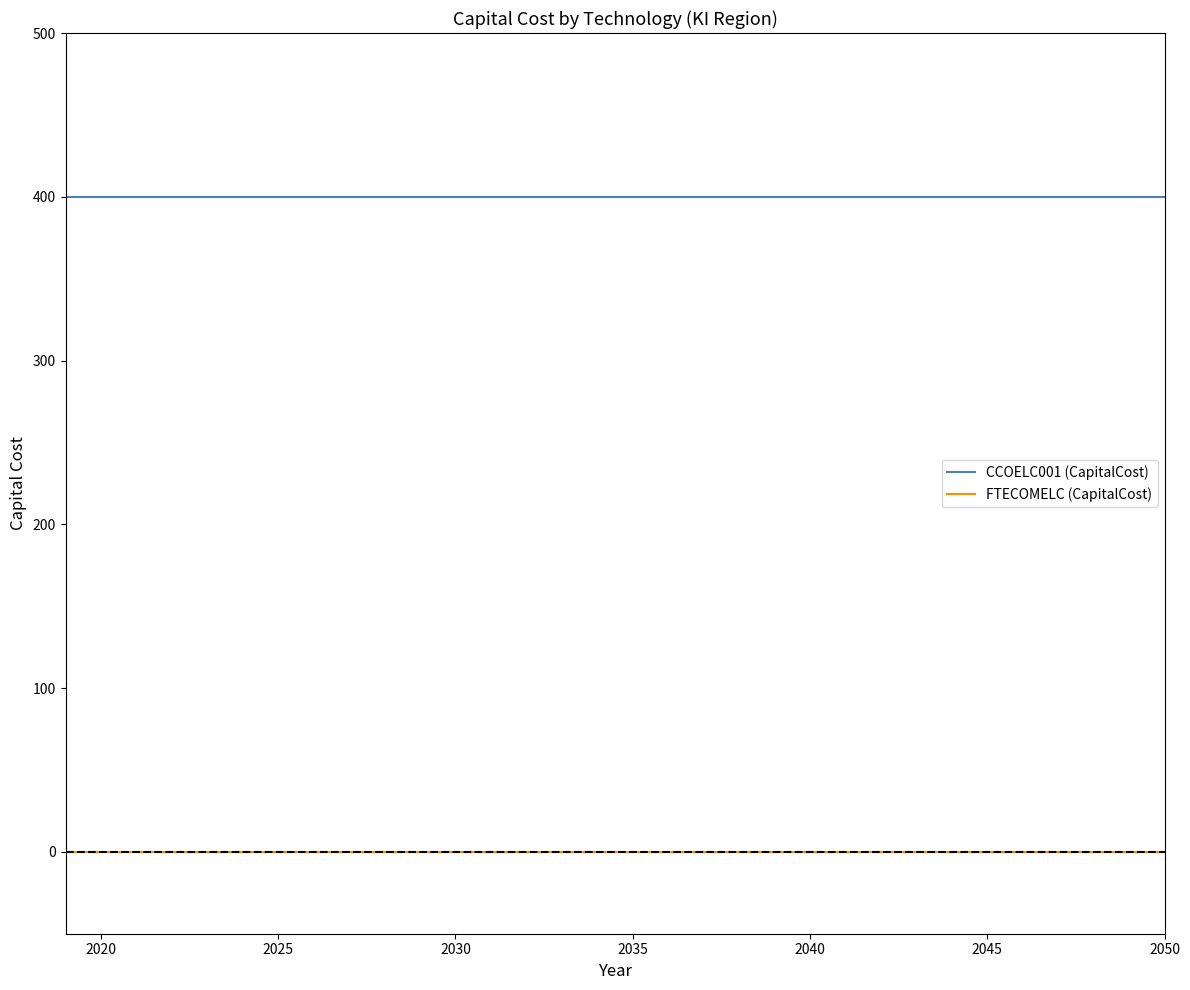

What is the greatest value displayed?

400